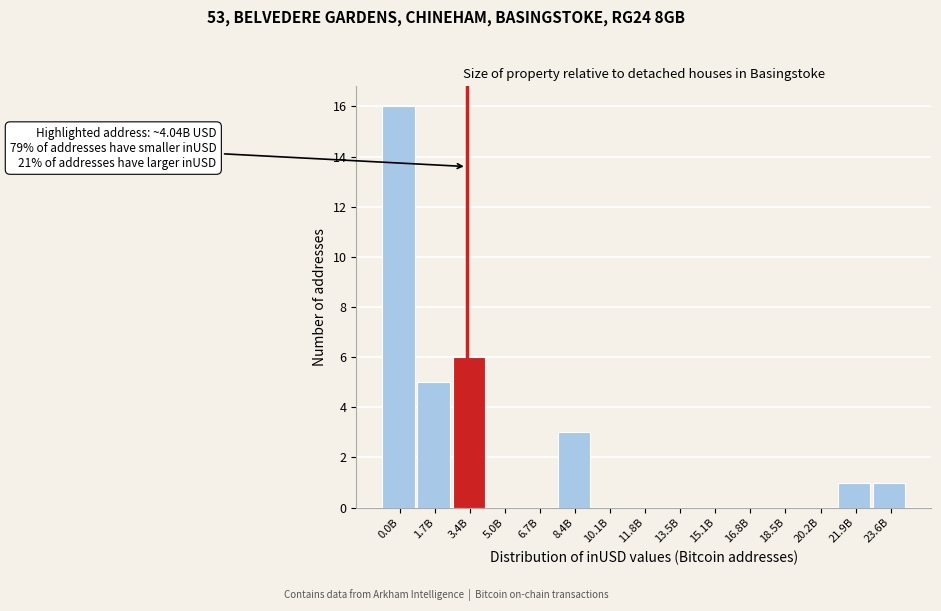

Reading right to left, list all the values displayed in this chart.

23.6B=1	21.9B=1	20.2B=0	18.5B=0	16.8B=0	15.1B=0	13.5B=0	11.8B=0	10.1B=0	8.4B=3	6.7B=0	5.0B=0	3.4B=6	1.7B=5	0.0B=16